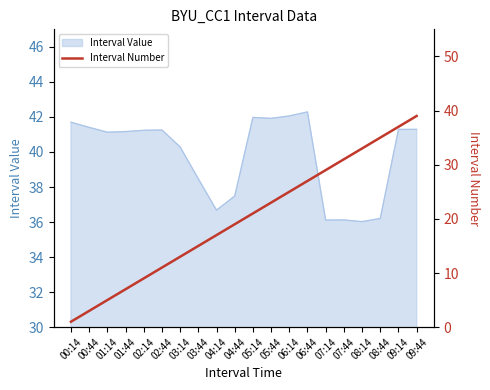

At which label is Interval Value closest to 39?

03:44